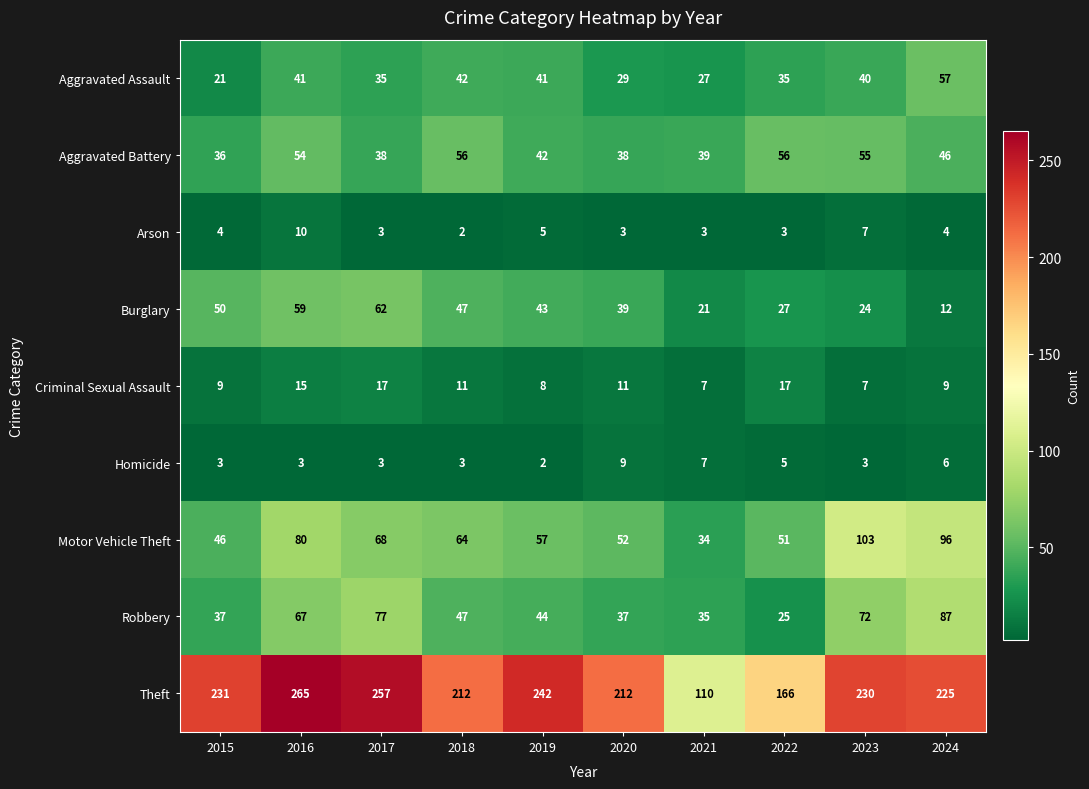

At 2024, list the series in order from largest to smallest.

Theft, Motor Vehicle Theft, Robbery, Aggravated Assault, Aggravated Battery, Burglary, Criminal Sexual Assault, Homicide, Arson